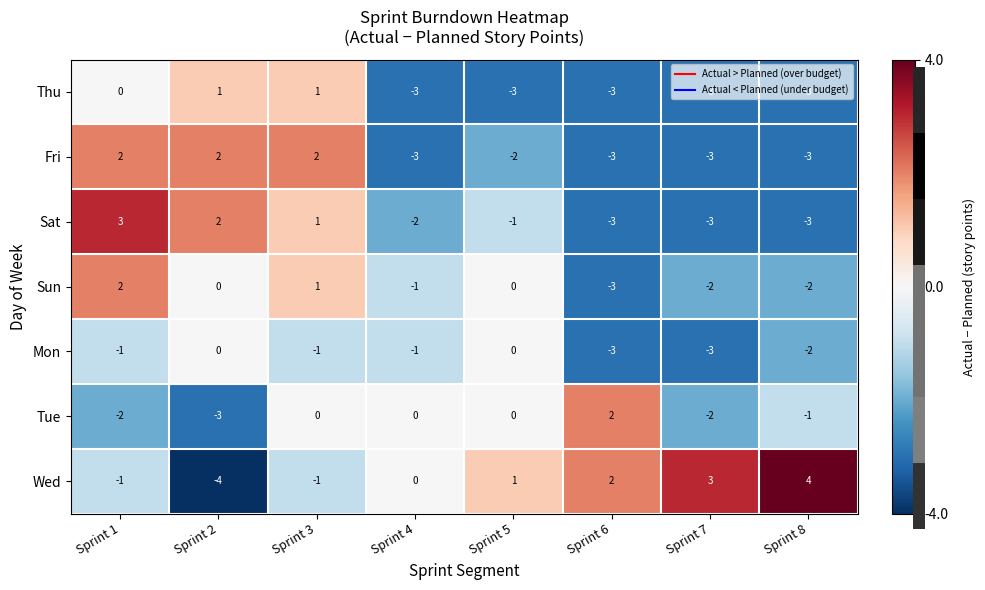

What is the minimum value shown in the chart?

-4